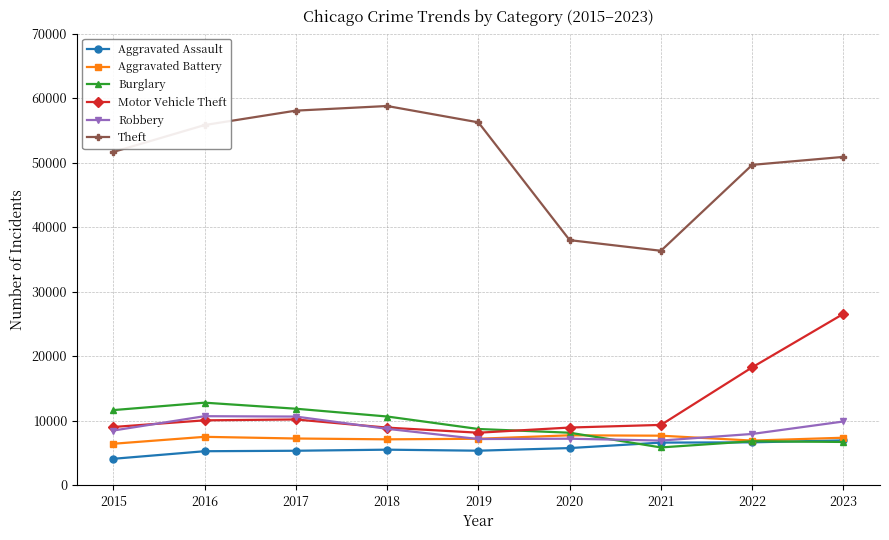

True or false: Motor Vehicle Theft has more than 0 interior local peaks.

True